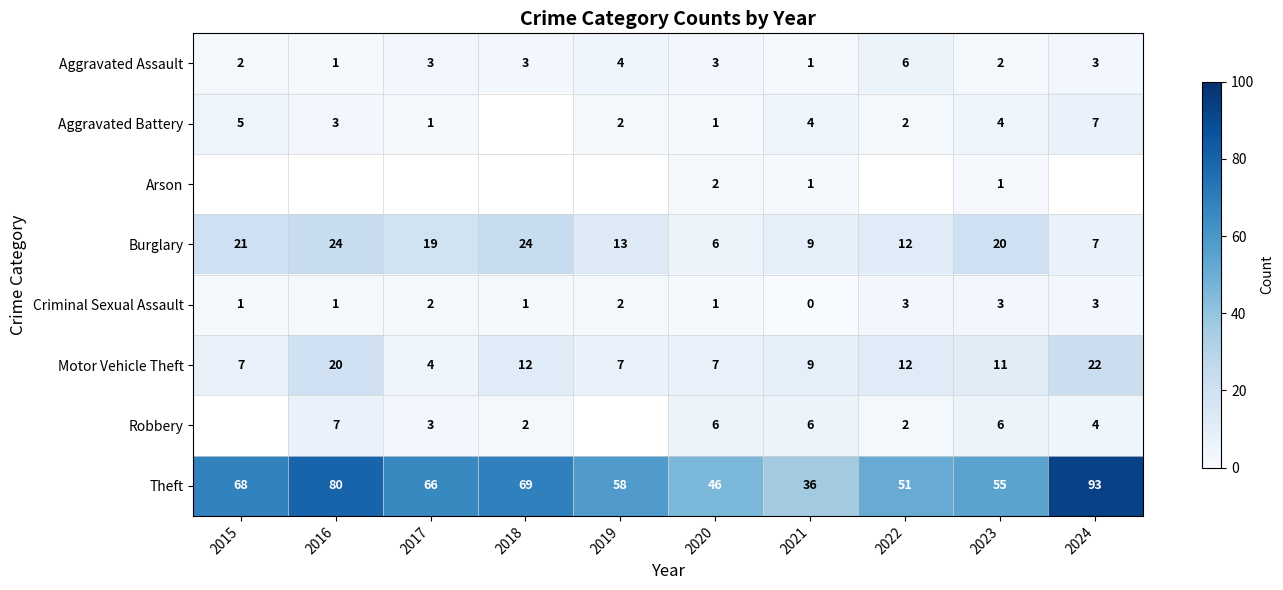

Is it true that Aggravated Assault equals 4 at 2019?

True